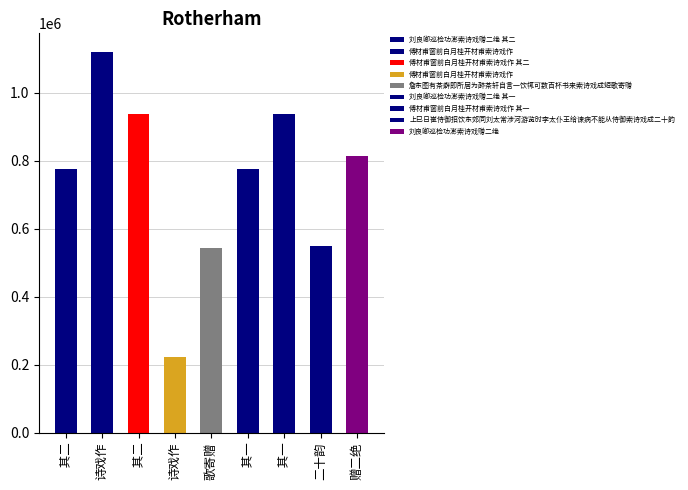

Is it true that the value at 刘良卿巡检功澎索诗戏赠二绝 is 532118?

False